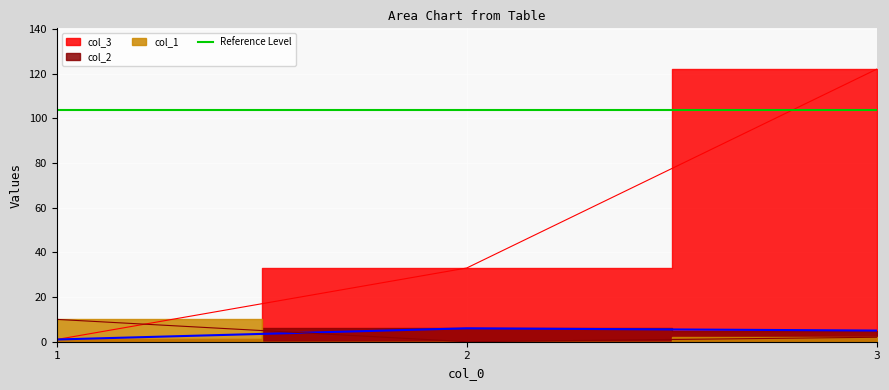

Which series has the widest spread of values?

col_3